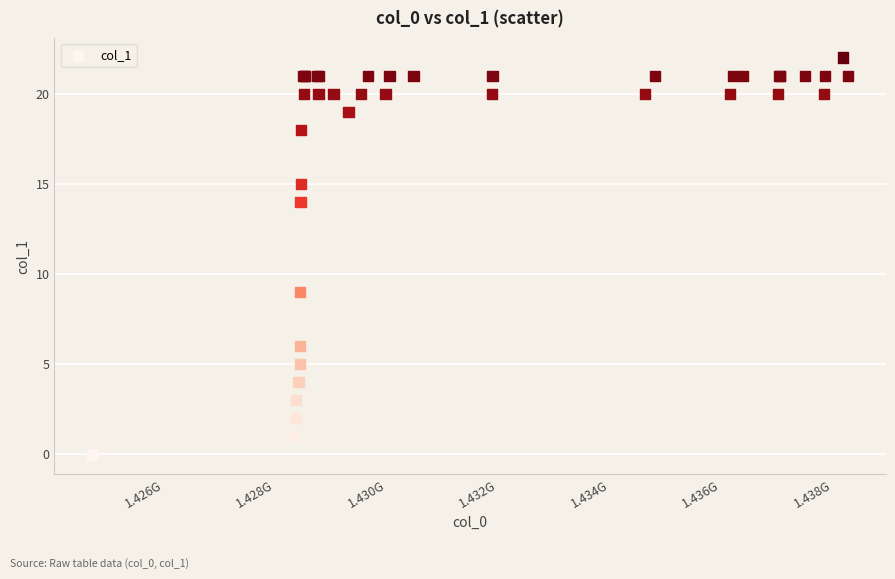

What Y value in the scatter plot is closest to 11?

9